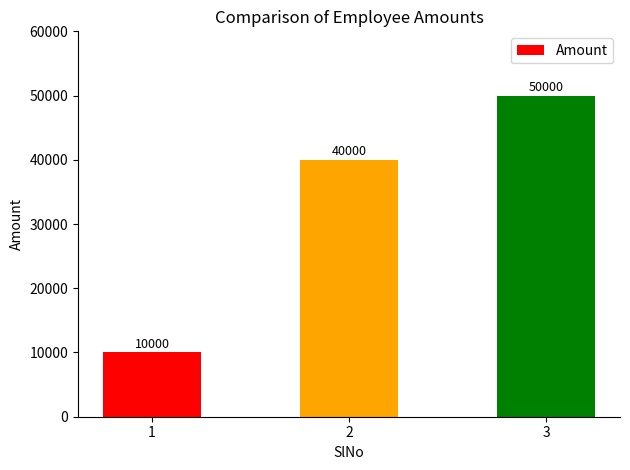

Rank the categories by value from lowest to highest.

1, 2, 3